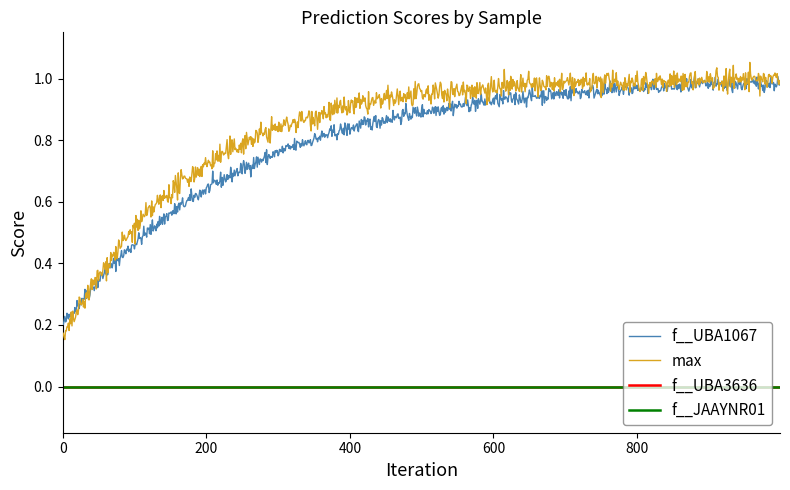

Does the chart have visible grid lines?

No